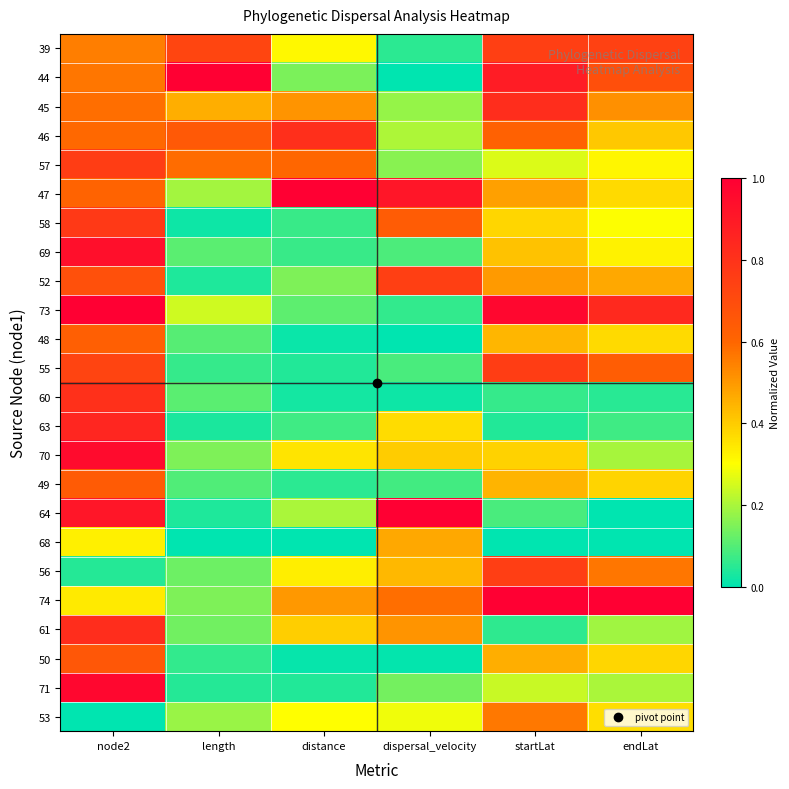

Count the number of data series in this chart.

24